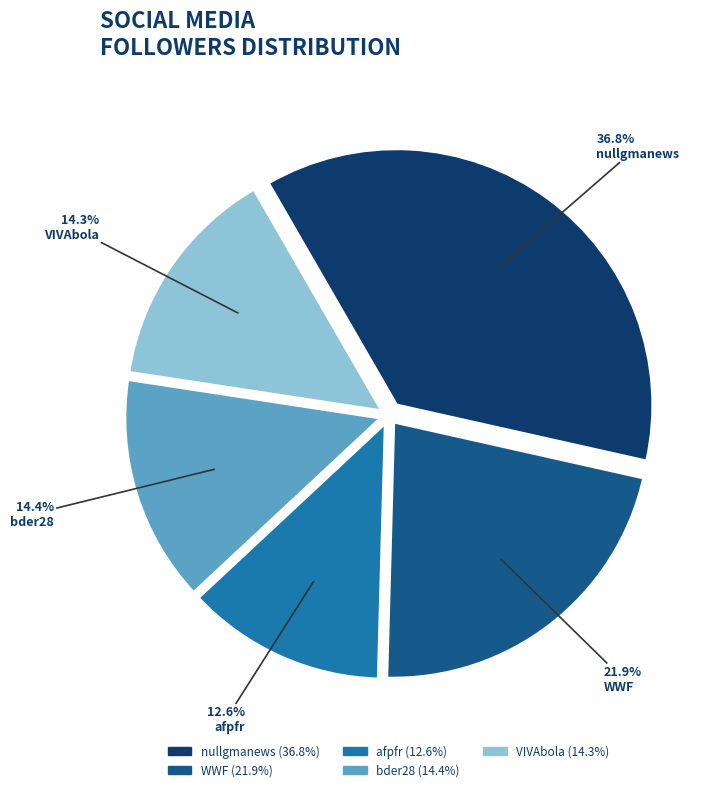

Combined, what portion of the pie is afpfr and WWF?

34.5%